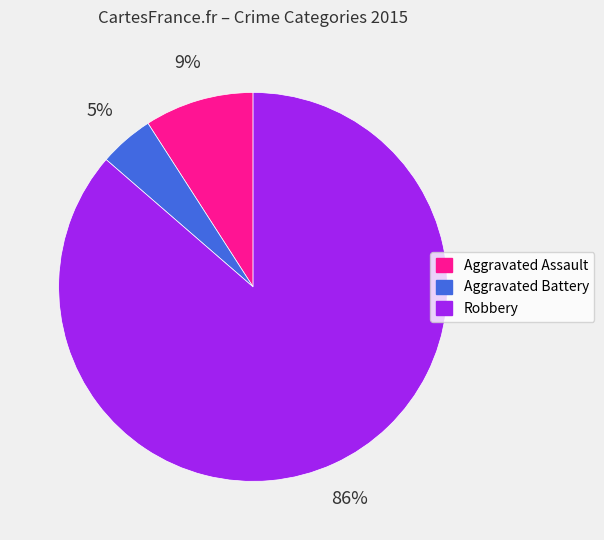

To the nearest percent, what portion does Aggravated Battery represent?

5%